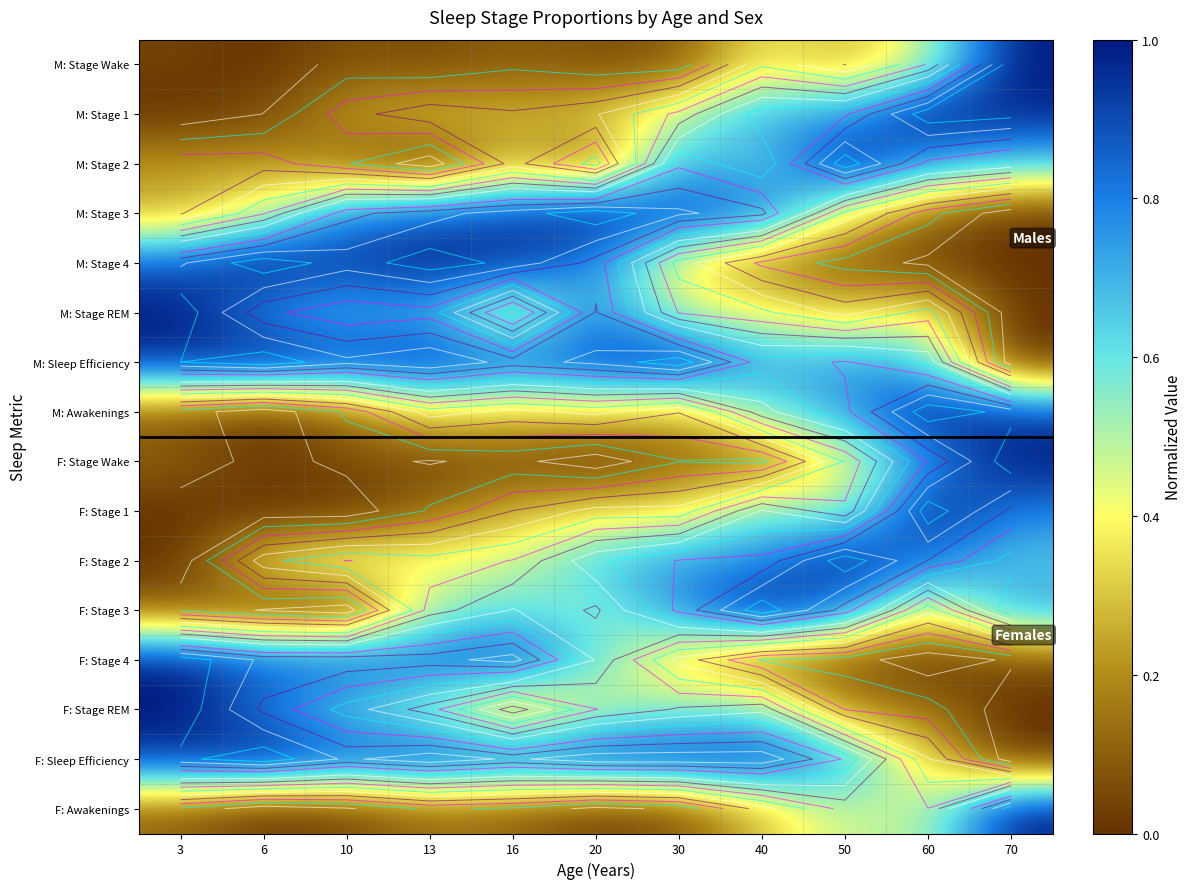

What is the average value of the M: Sleep Efficiency series?

0.8